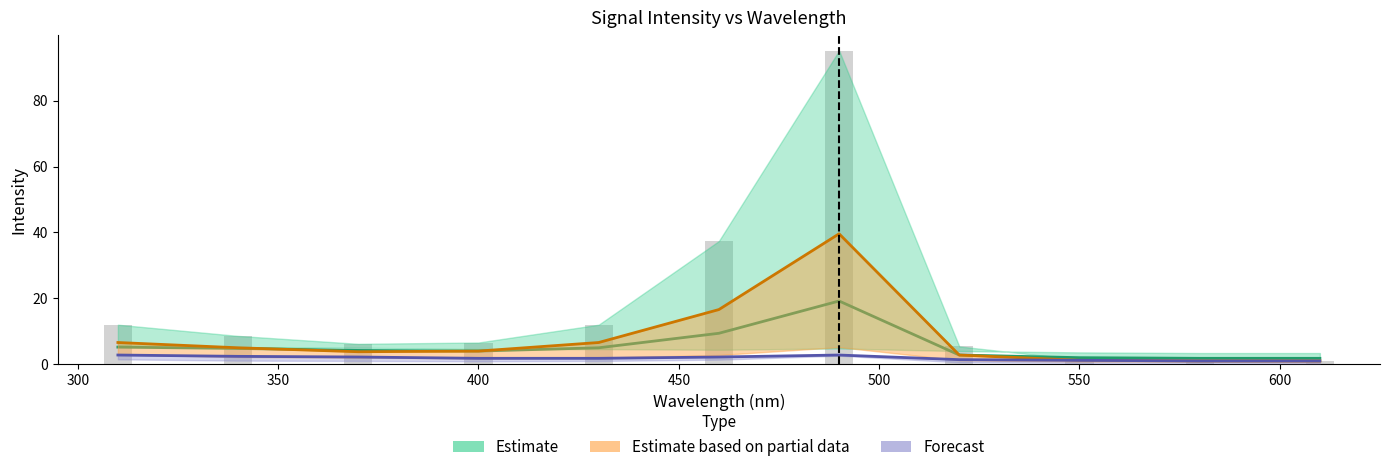

What is the total value across all series at 520?

12.4